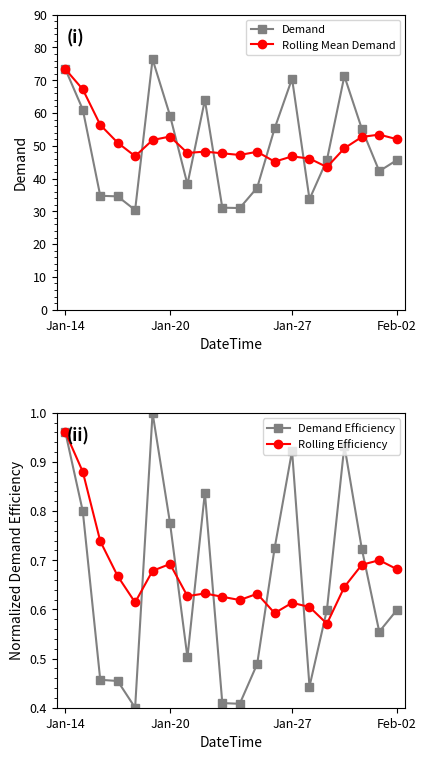

True or false: Rolling Efficiency and Demand intersect in this chart.

False